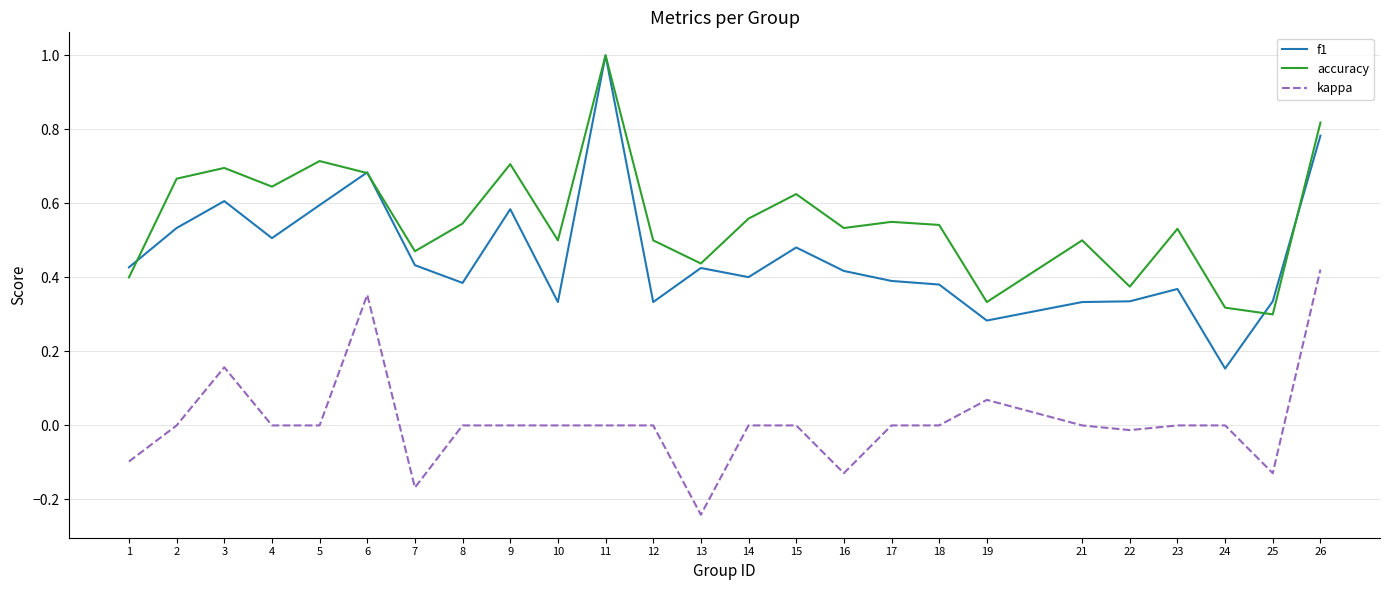

At which label does accuracy reach its peak?

11